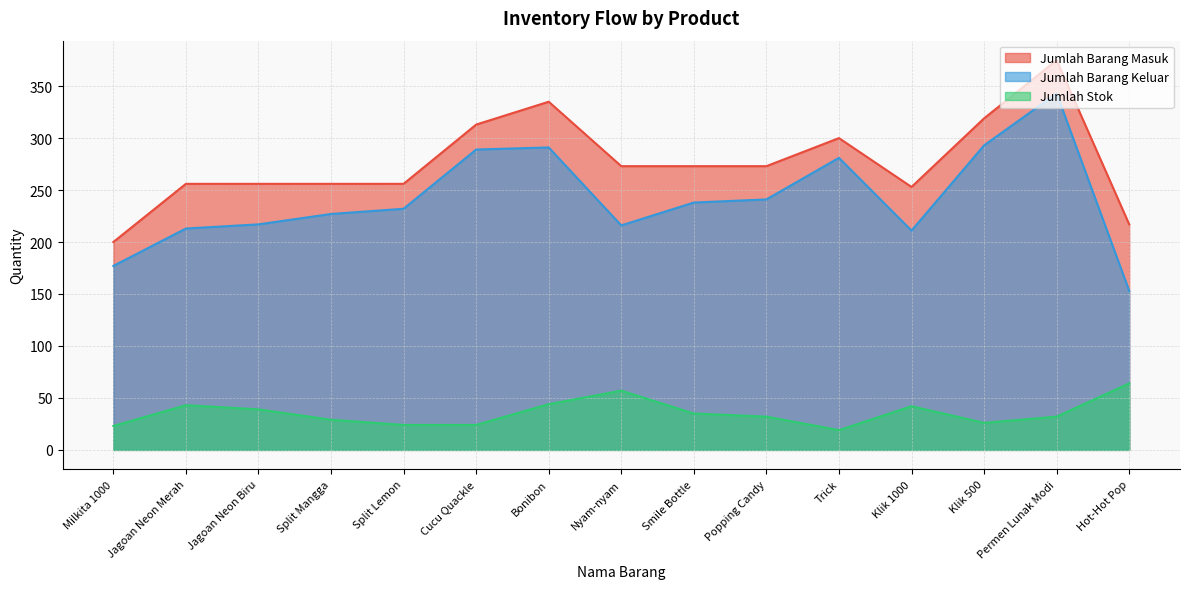

Count the number of categories in the chart.

15